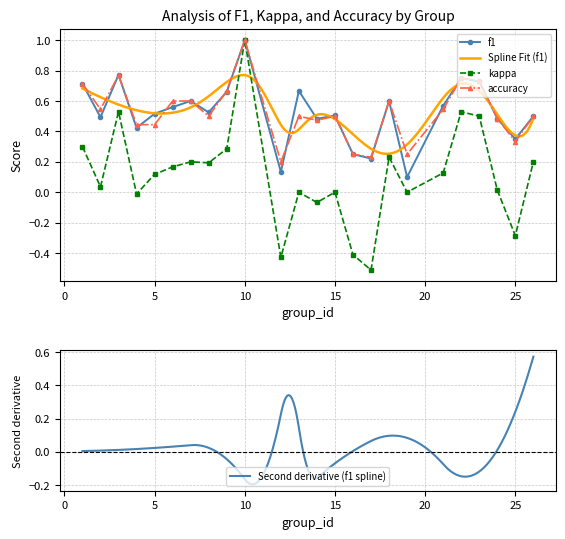

Count the number of categories in the chart.

24